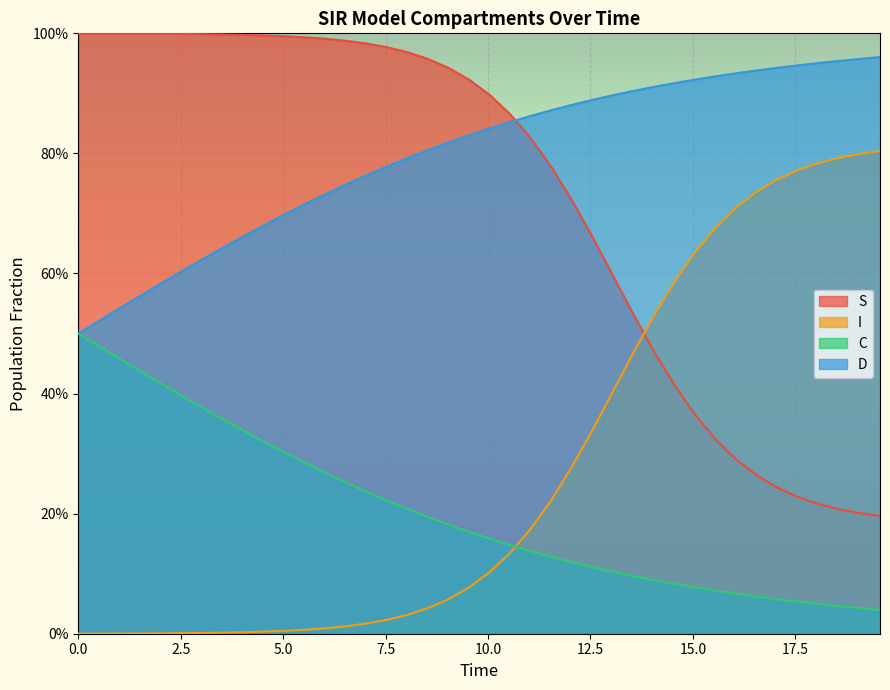

What are all the series names shown in the legend?

S, I, C, D